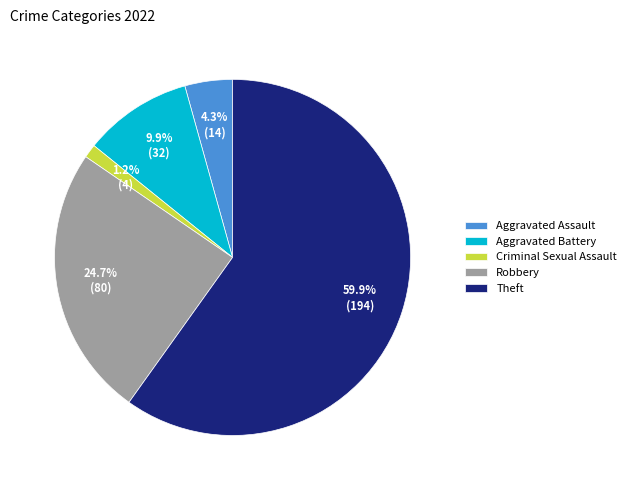

Combined, do Robbery and Aggravated Assault account for over 50%?

No